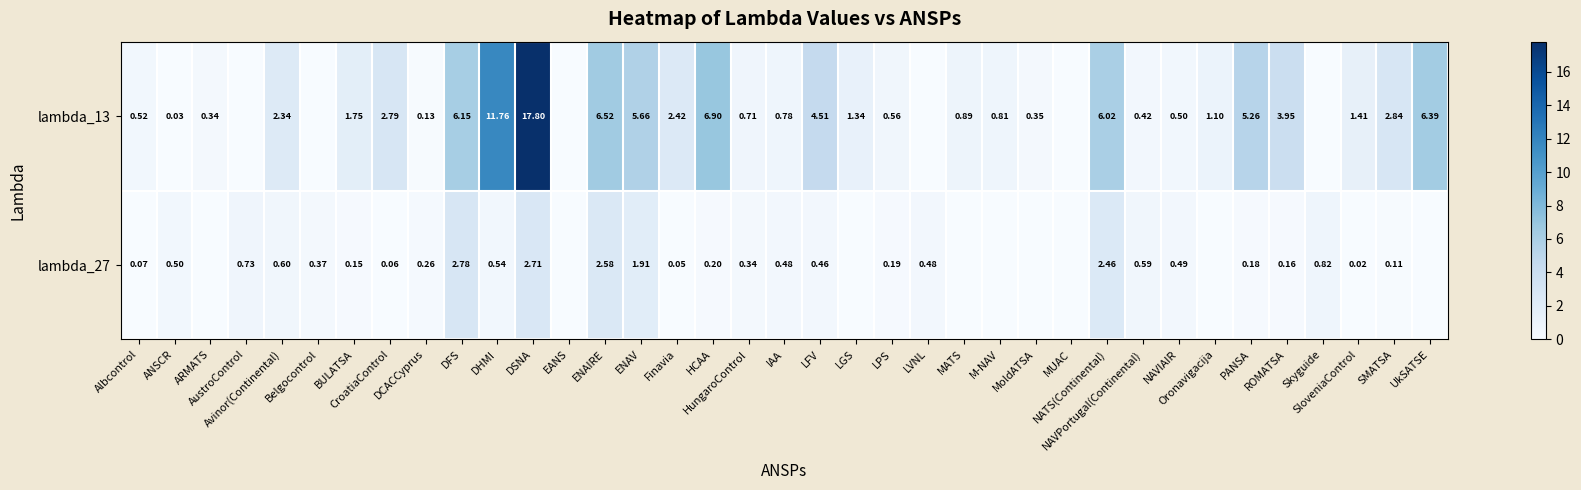

The lambda_27 series shows 0.6 at NAVPortugal(Continental). True or false?

True